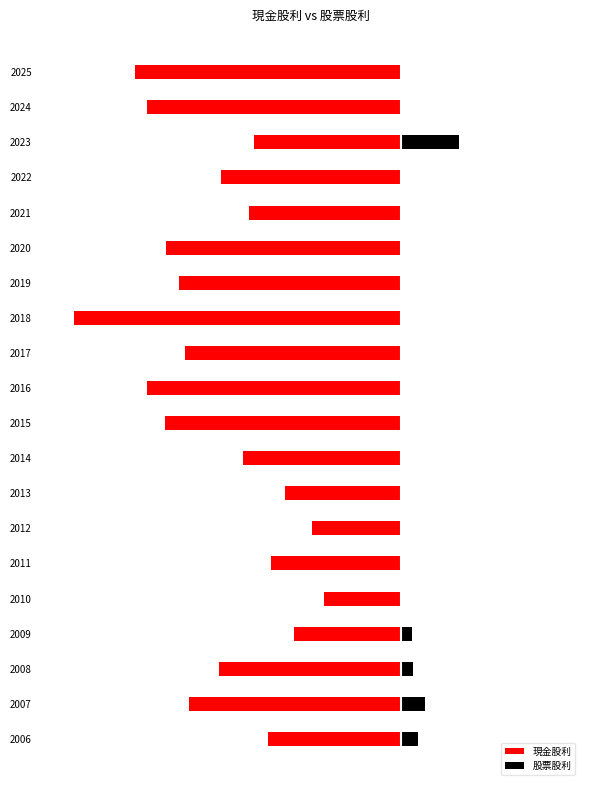

The 股票股利 series shows 0.0 at 2012. True or false?

True